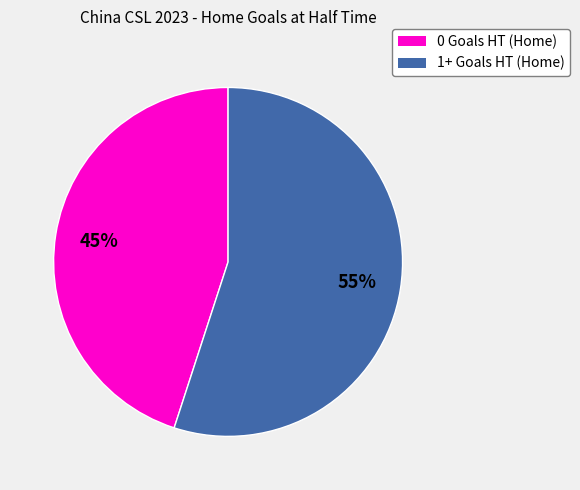

To the nearest percent, what percentage of the pie is 1+ Goals HT (Home)?

55%